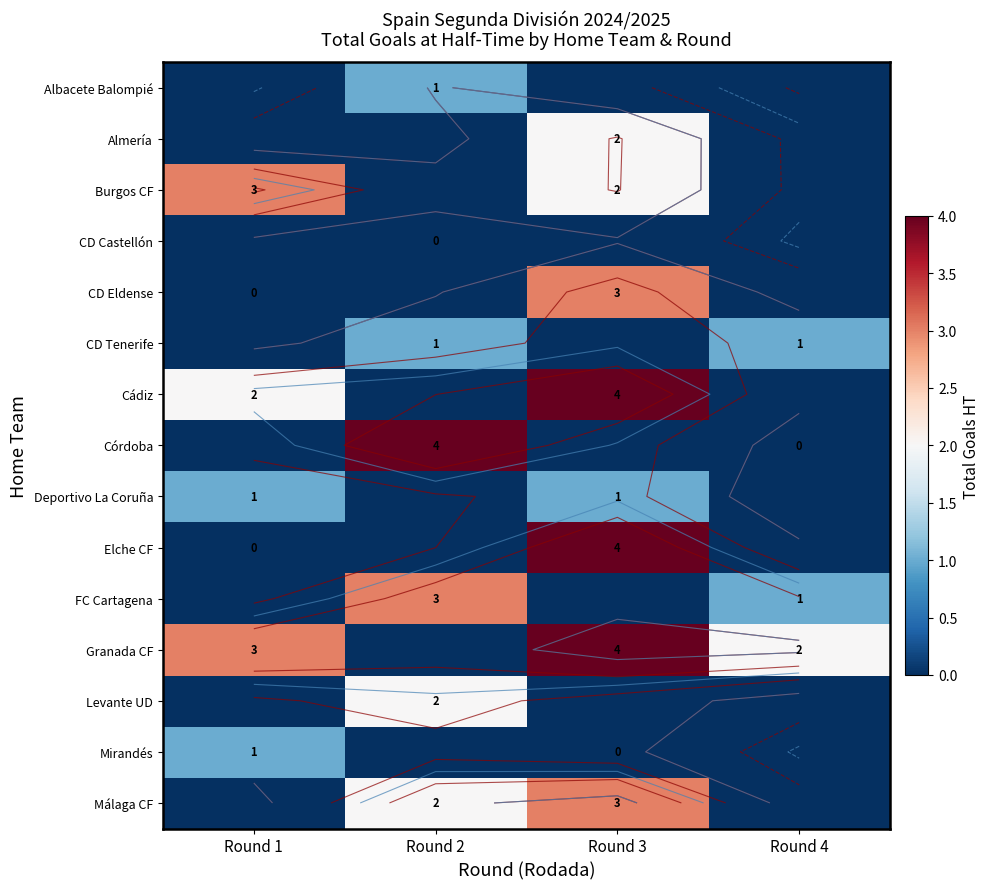

Count the Mirandés values in the range -1 to 1.

4